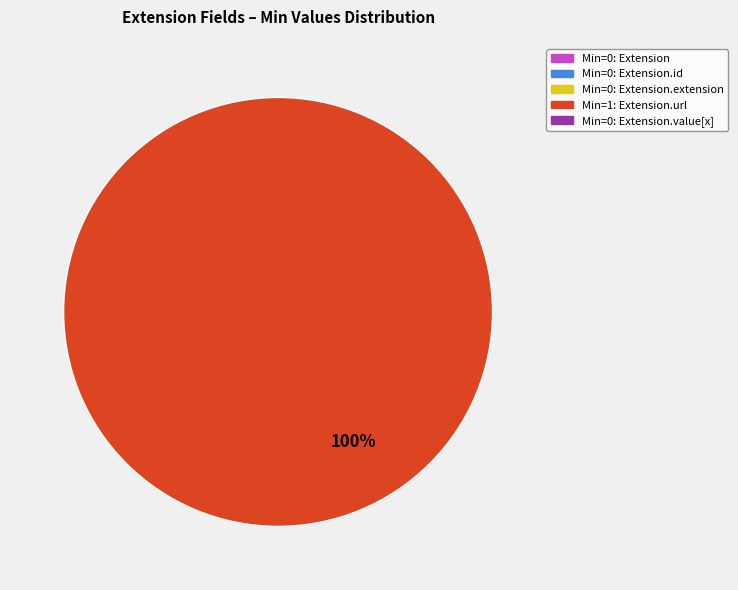

Is there any slice that represents more than half of the pie?

Yes